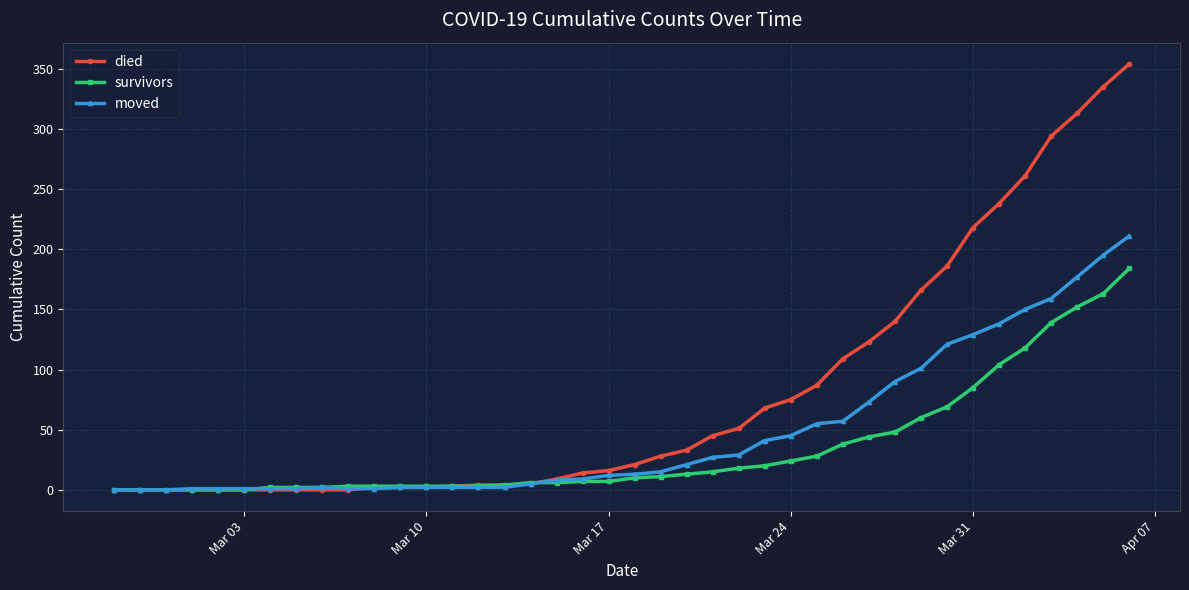

Rank the series by their average value, from lowest to highest.

survivors, moved, died